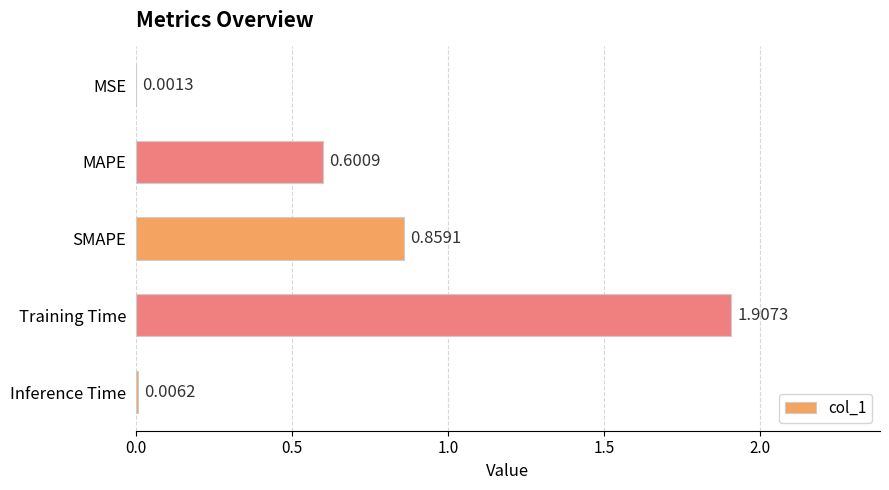

What is the change in value from MAPE to Training Time?

+1.3